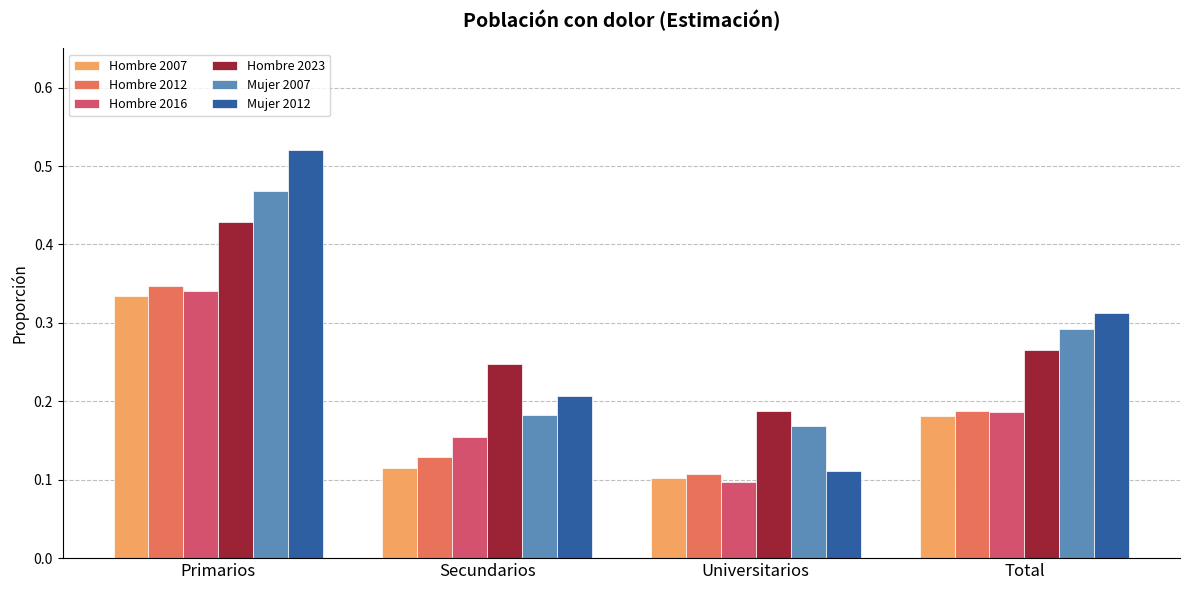

Which category has the highest value in the Hombre 2023 series?

Primarios